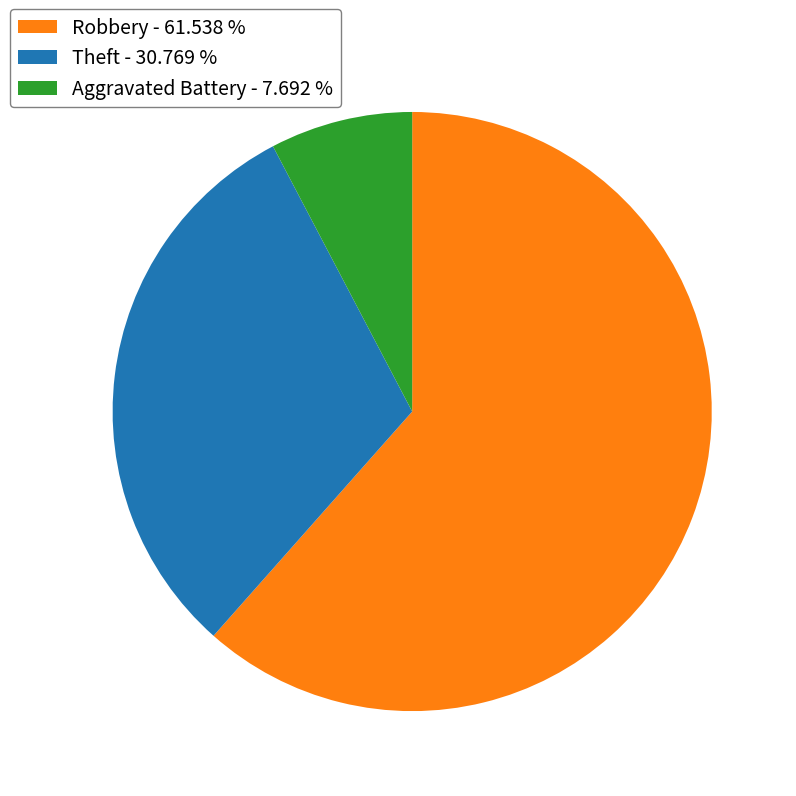

Which category accounts for the majority?

Robbery